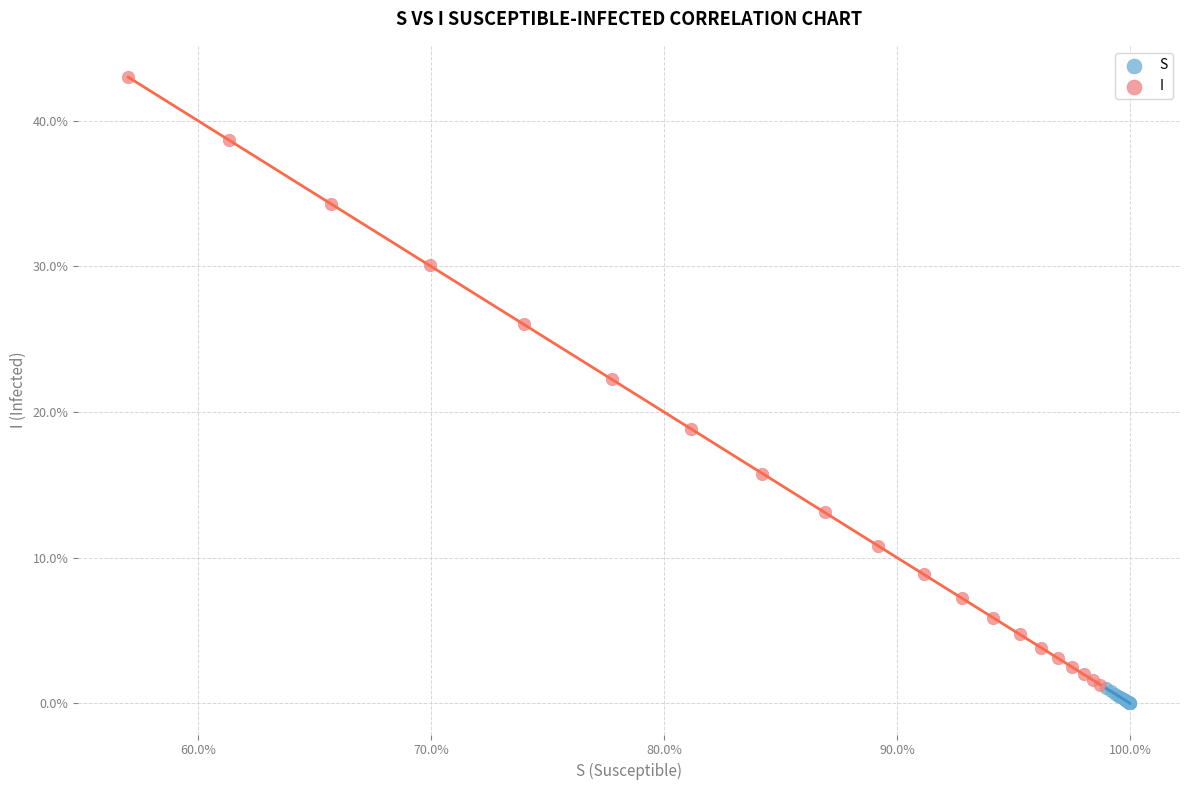

Which series contains the highest Y value?

I